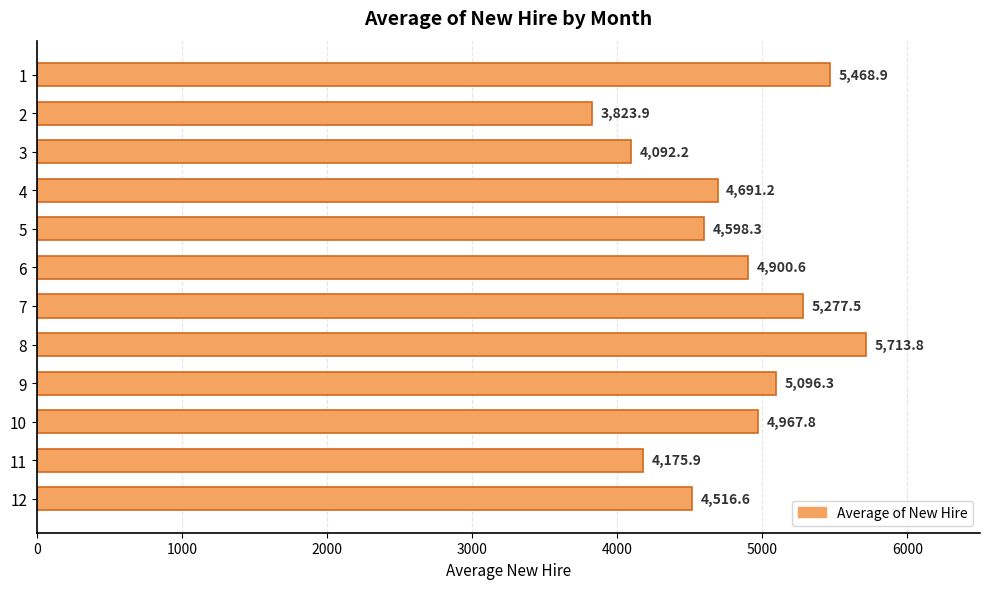

What is the minimum value shown in the chart?

3823.9